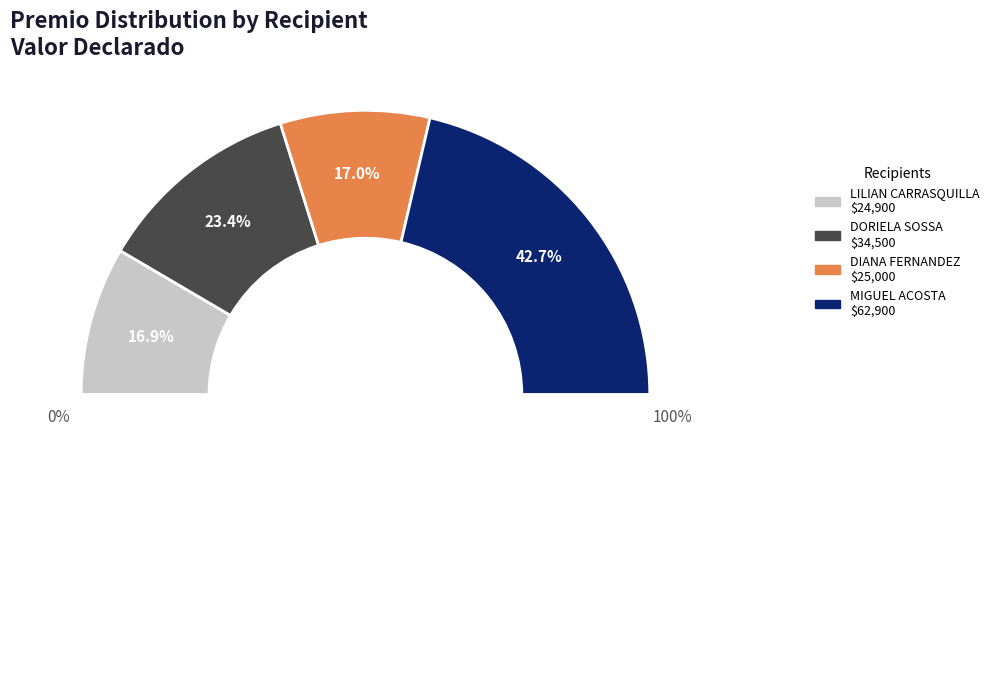

True or false: DIANA MARCELA FERNANDEZ HURTADO accounts for 17% of the total.

True